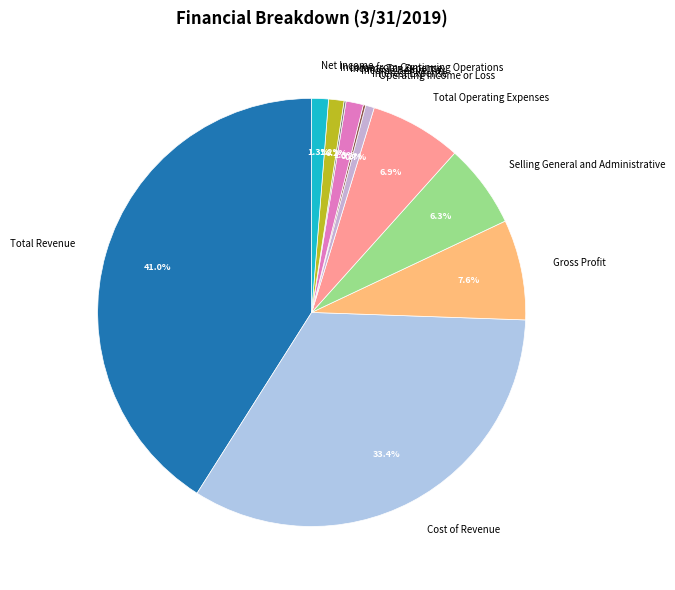

Is the sum of Income from Continuing Operations and Income Before Tax greater than half?

No